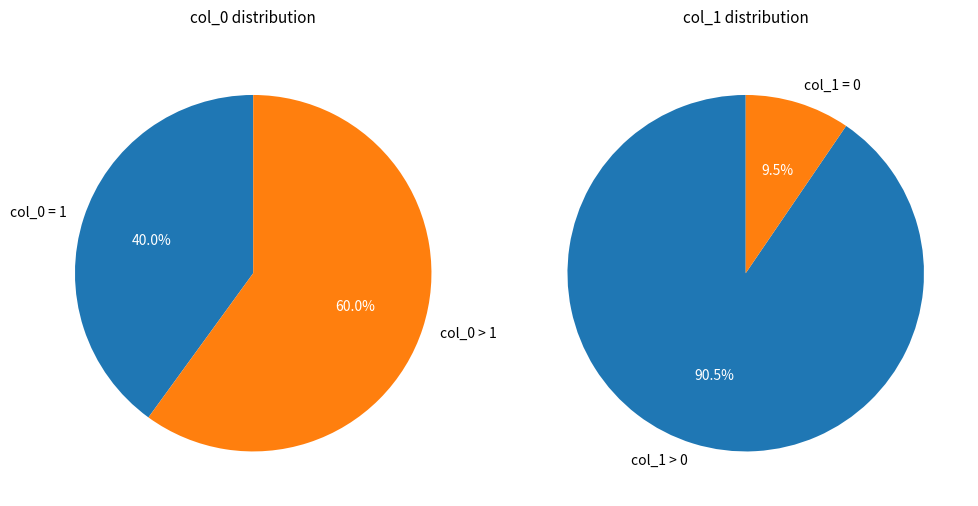

Is it true that 8 is 15% of the pie?

False